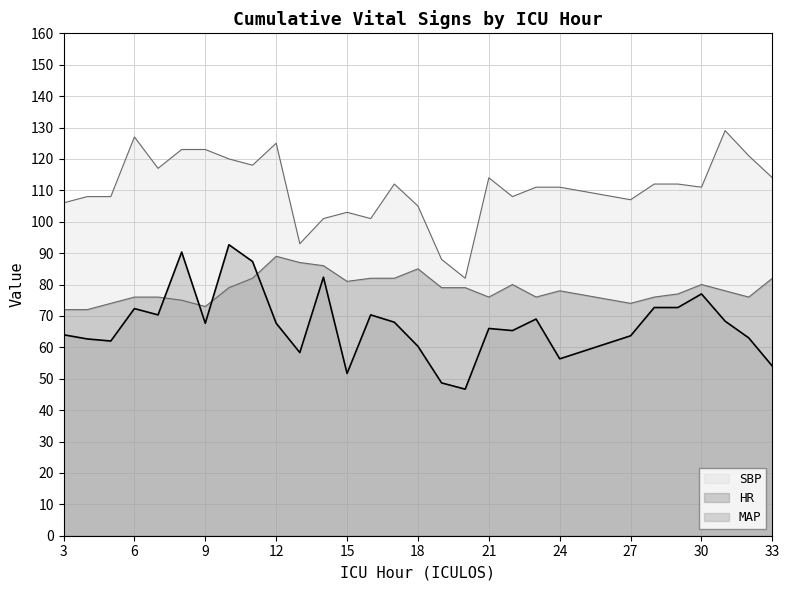

What is the smallest value displayed?

46.7